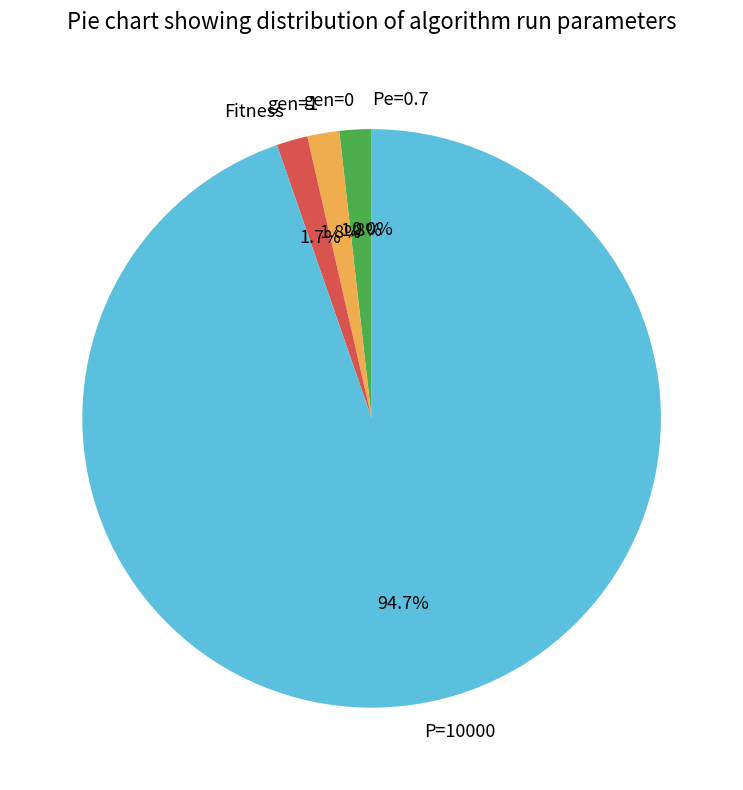

To the nearest percent, what portion does P=10000 represent?

95%